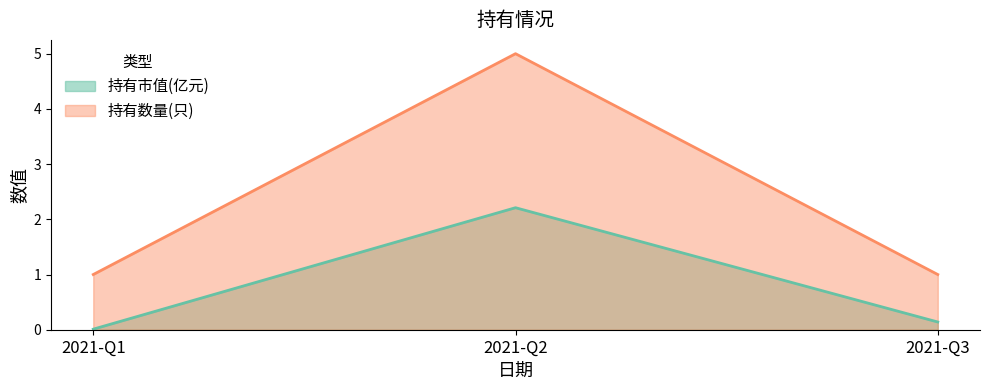

What is the highest value of the 持有数量(只) series?

5.0